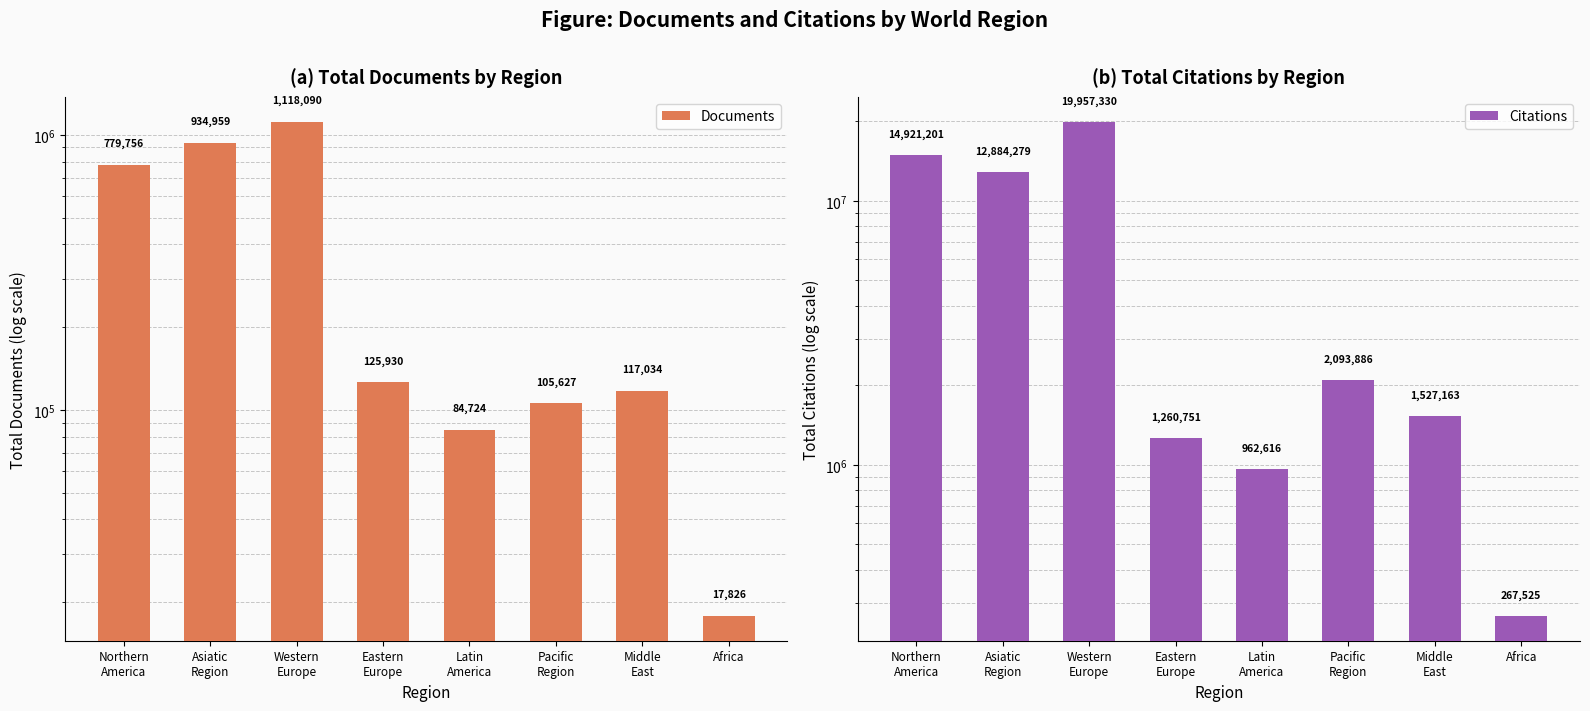

How many bars are there in total?

16